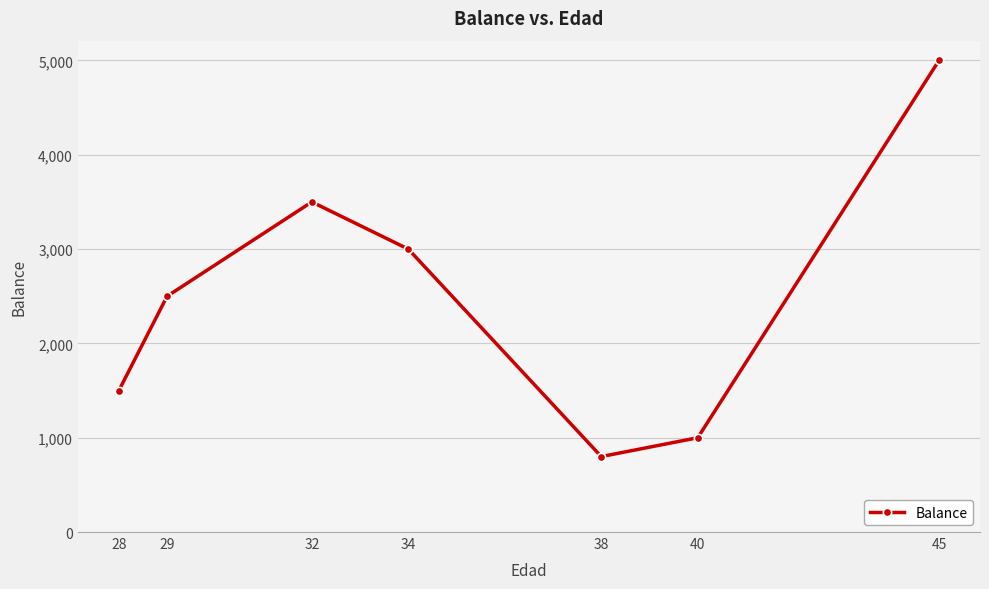

List the labels in order of value, largest first.

45, 32, 34, 29, 28, 40, 38